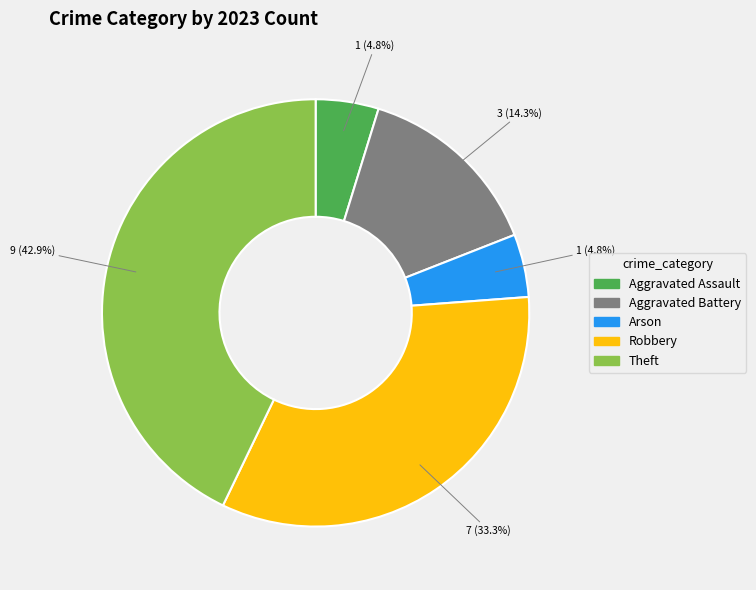

Is there a majority slice in this chart?

No